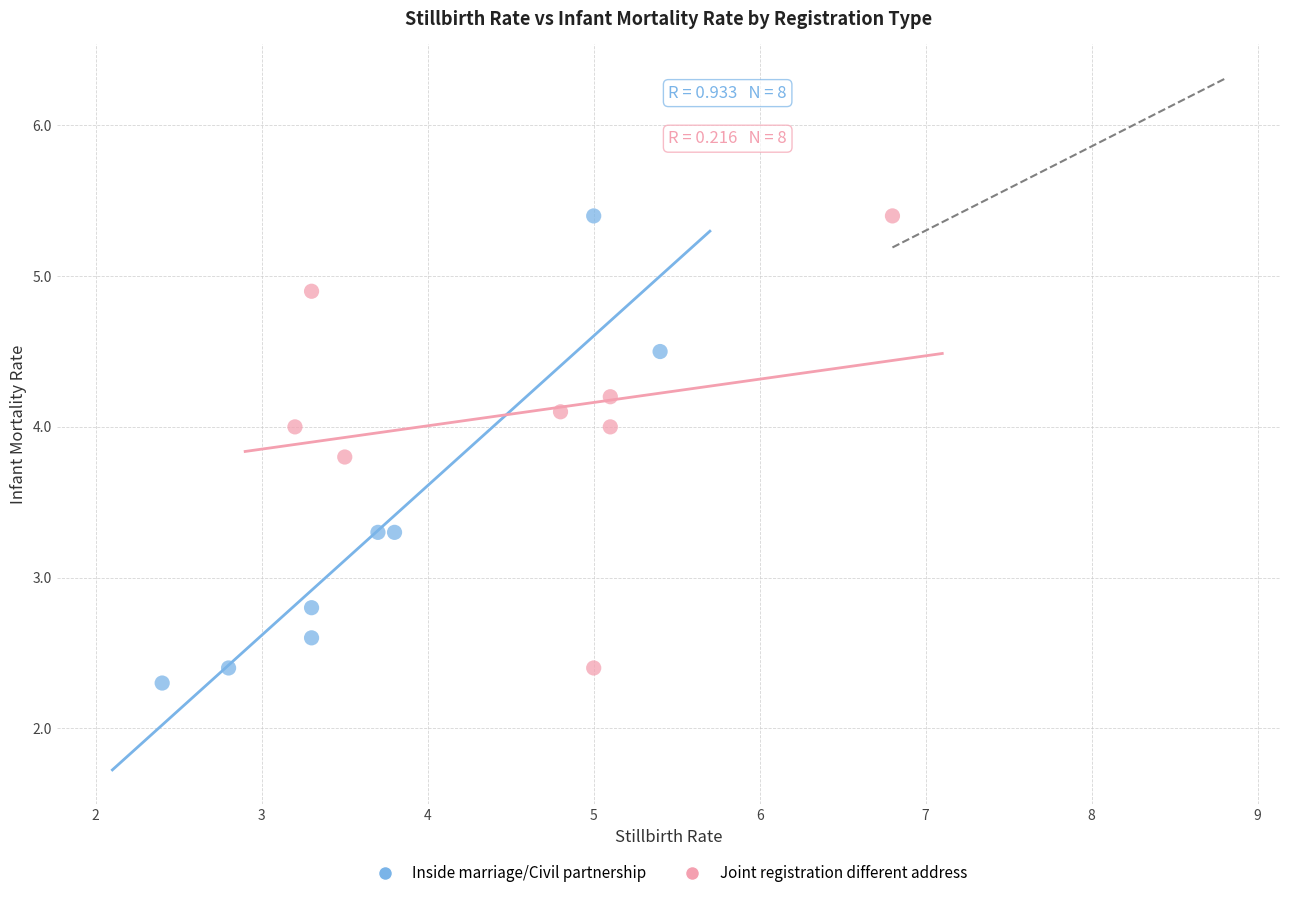

Which series has the largest Y range (max minus min)?

Inside marriage/Civil partnership